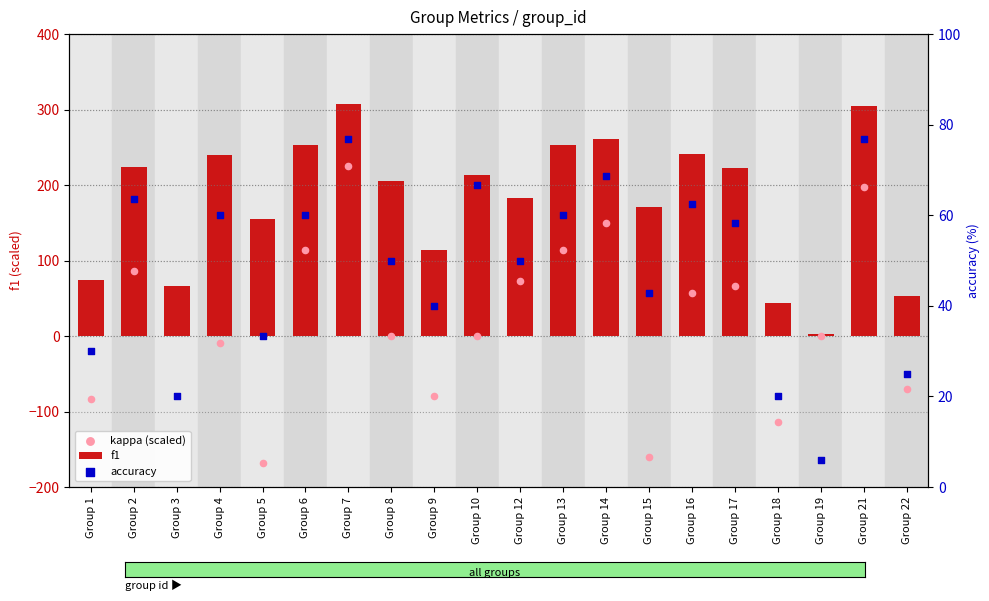

Which series reaches the minimum Y coordinate?

kappa (scaled)